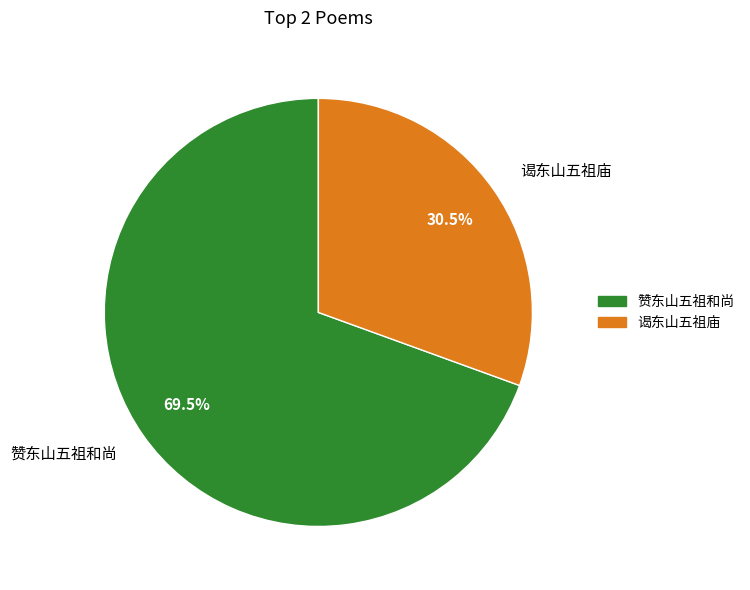

How many slices are in this pie chart?

2